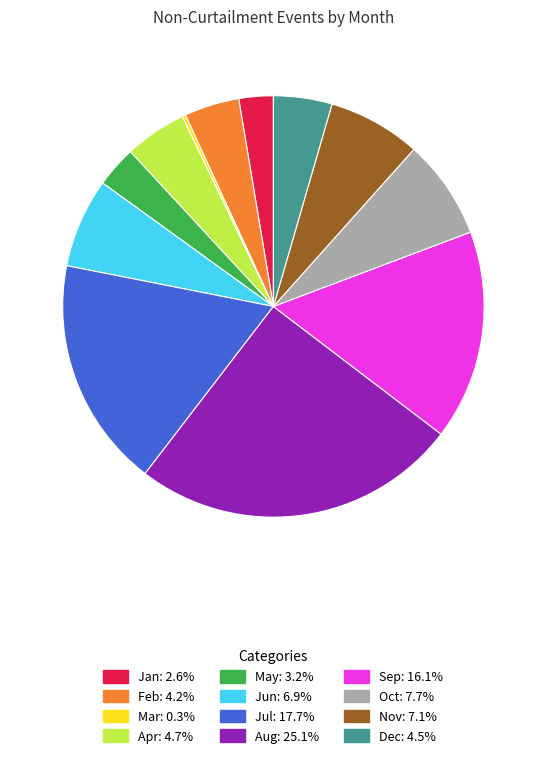

Combined, do Jul and Jun account for over 50%?

No